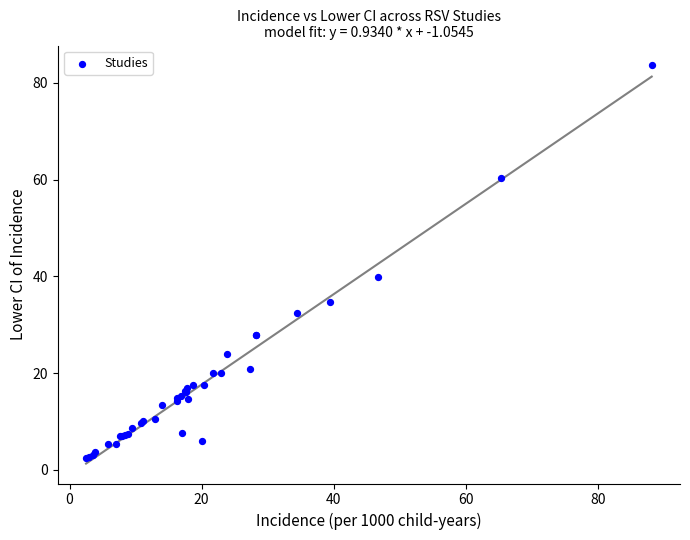

What Y value in the scatter plot is closest to 42?

39.8